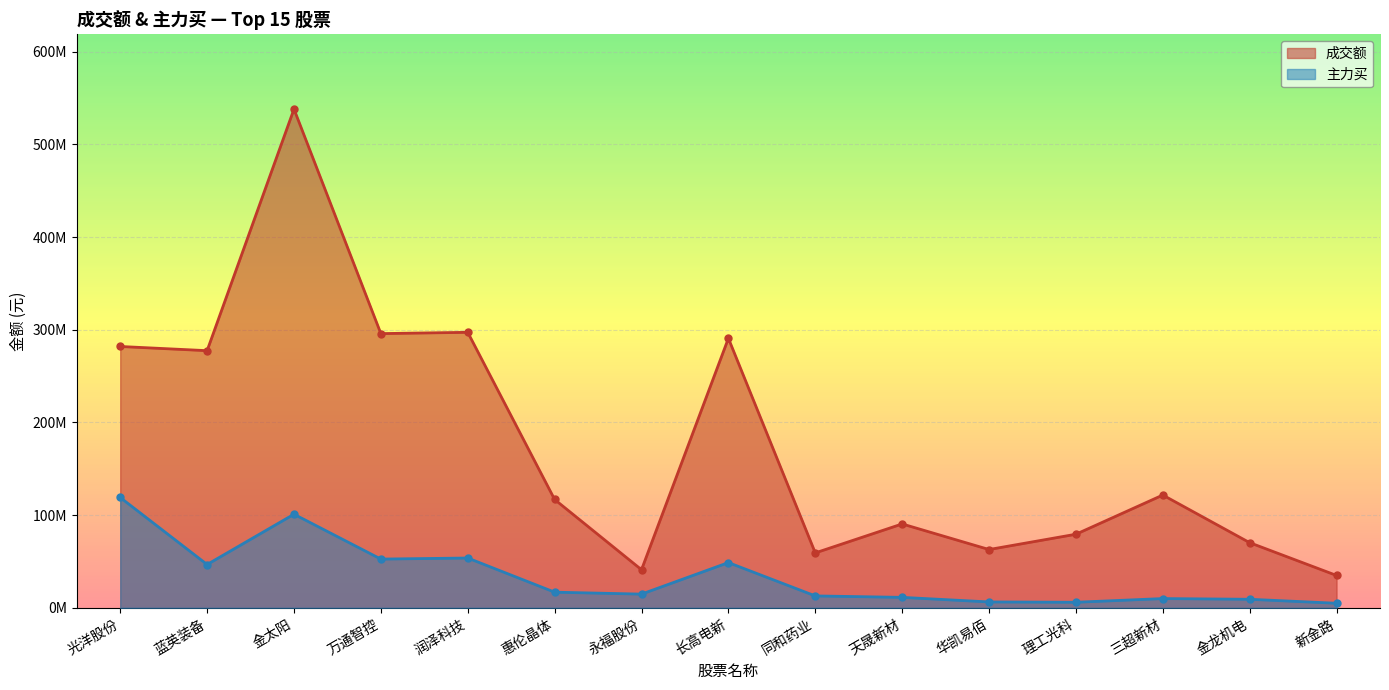

The value of 成交额 at 永福股份 is 10909759. True or false?

False